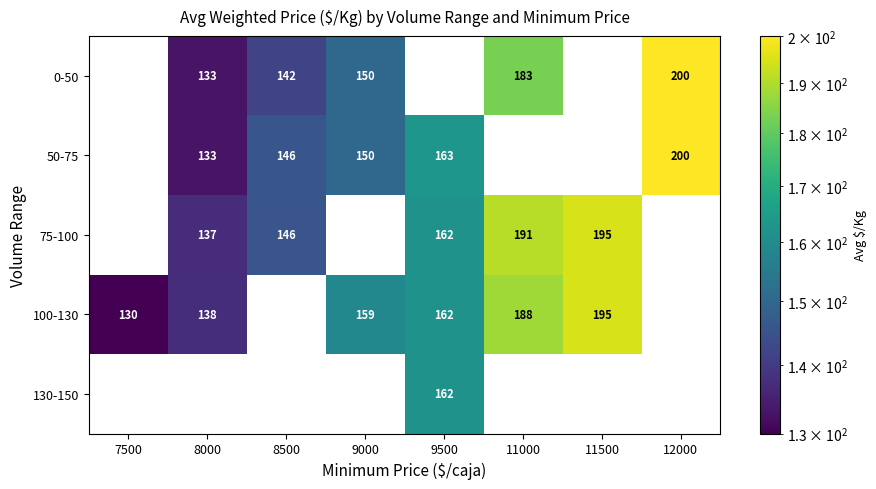

At how many categories does at least one series exceed 198?

1